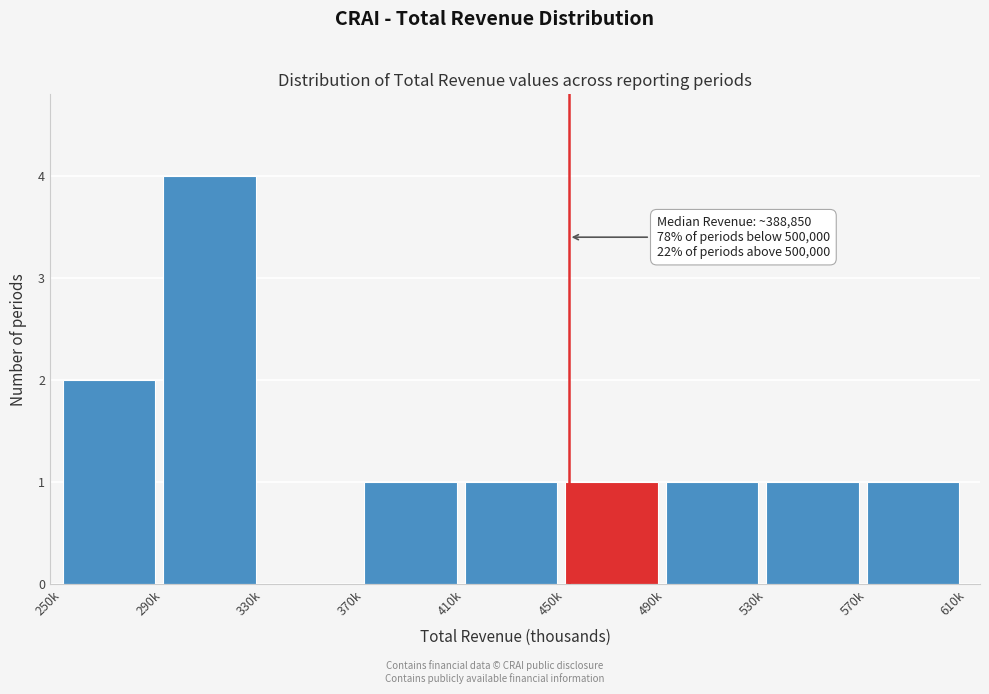

Reading left to right, what are all the values shown in this chart?

250k=2	290k=4	330k=0	370k=1	410k=1	450k=1	490k=1	530k=1	570k=1